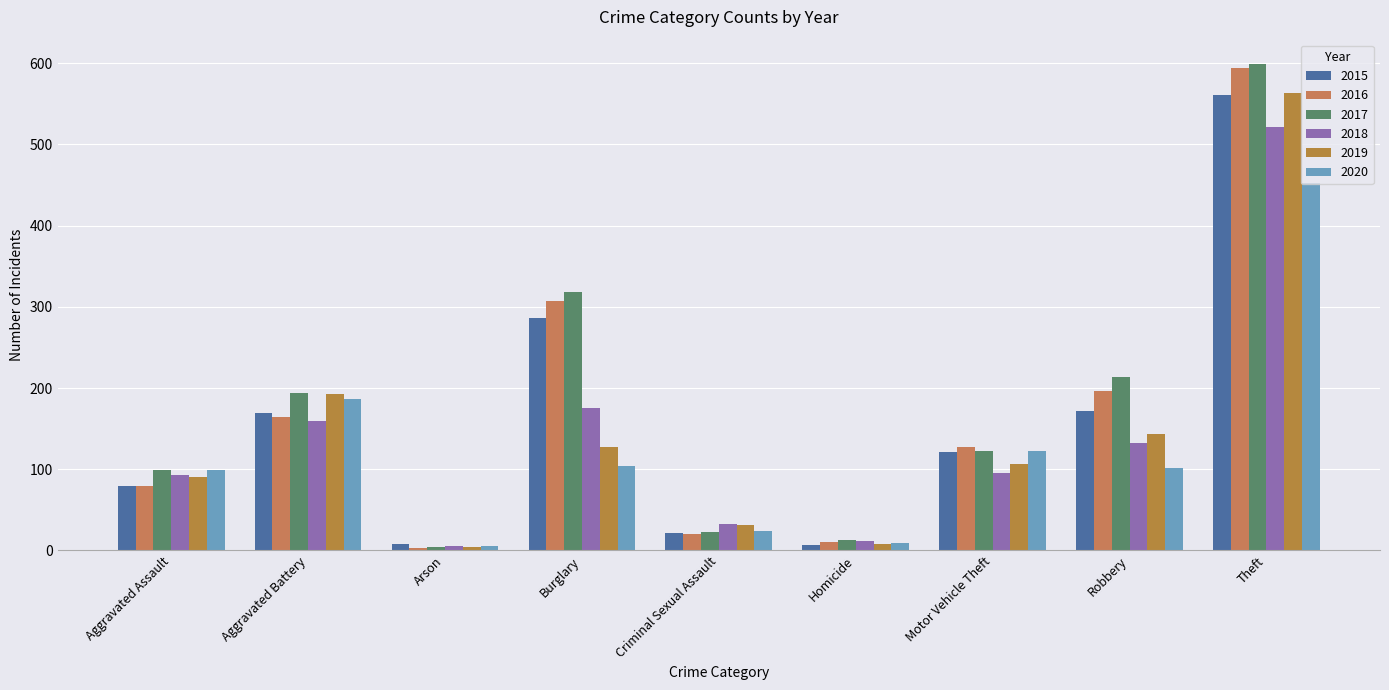

Reading left to right, list all the values displayed in this chart.

2015: Aggravated Assault=79	Aggravated Battery=169	Arson=8	Burglary=286	Criminal Sexual Assault=21	Homicide=7	Motor Vehicle Theft=121	Robbery=172	Theft=561
2016: Aggravated Assault=79	Aggravated Battery=164	Arson=3	Burglary=307	Criminal Sexual Assault=20	Homicide=10	Motor Vehicle Theft=128	Robbery=196	Theft=594
2017: Aggravated Assault=99	Aggravated Battery=194	Arson=4	Burglary=318	Criminal Sexual Assault=23	Homicide=13	Motor Vehicle Theft=122	Robbery=213	Theft=599
2018: Aggravated Assault=93	Aggravated Battery=160	Arson=6	Burglary=176	Criminal Sexual Assault=33	Homicide=12	Motor Vehicle Theft=96	Robbery=132	Theft=521
2019: Aggravated Assault=91	Aggravated Battery=193	Arson=4	Burglary=127	Criminal Sexual Assault=31	Homicide=8	Motor Vehicle Theft=107	Robbery=143	Theft=563
2020: Aggravated Assault=99	Aggravated Battery=186	Arson=5	Burglary=104	Criminal Sexual Assault=24	Homicide=9	Motor Vehicle Theft=123	Robbery=102	Theft=452